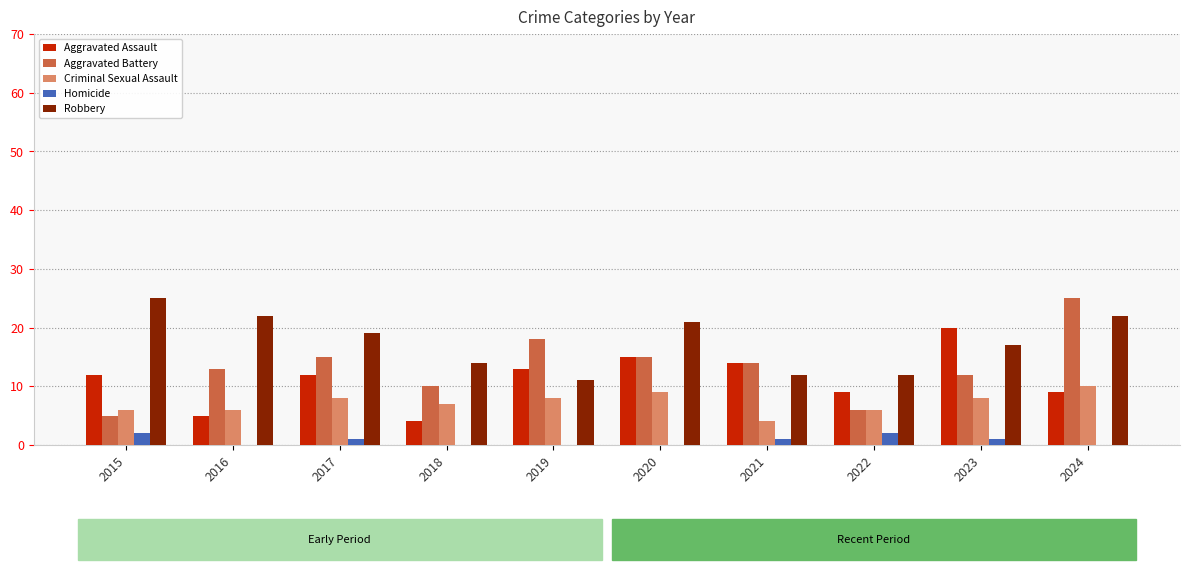

True or false: Aggravated Assault has a value of 5 at 2022.

False